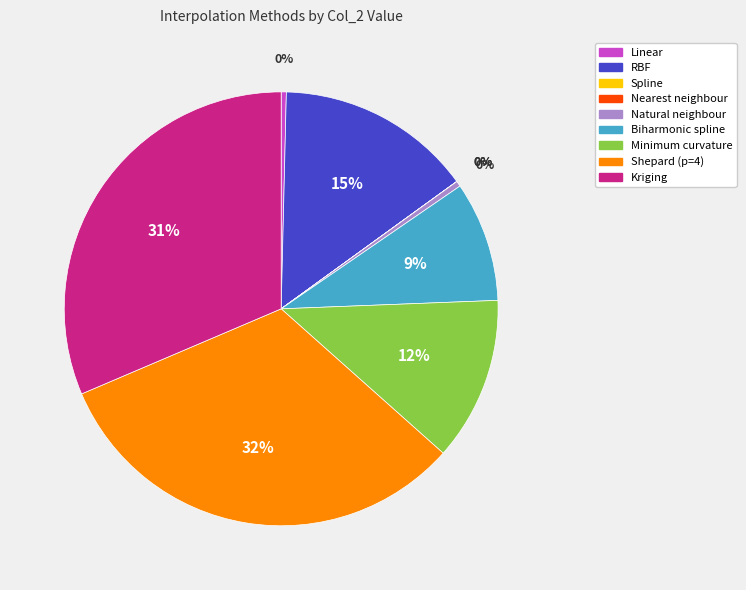

Does Linear account for over 50% of the chart?

No